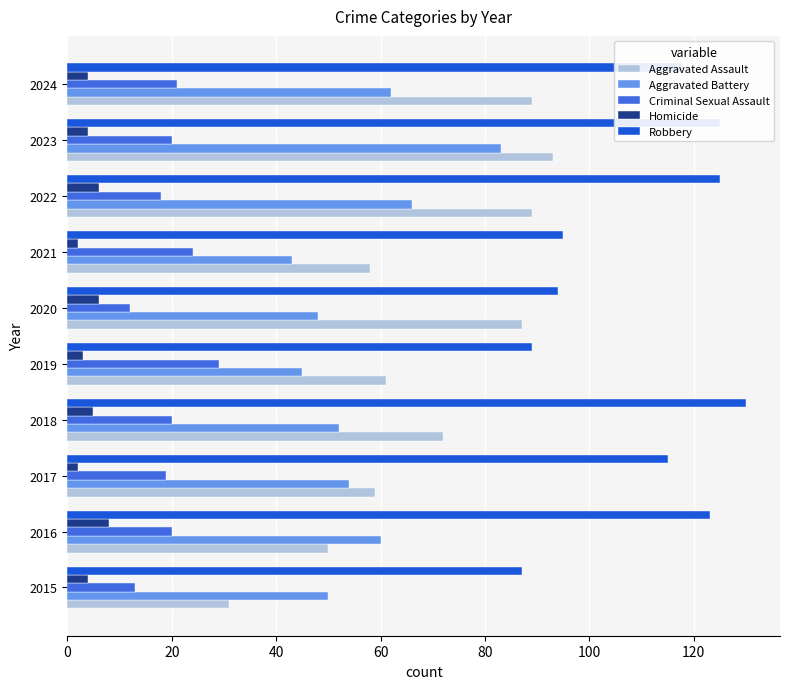

How many distinct data groups are displayed?

5